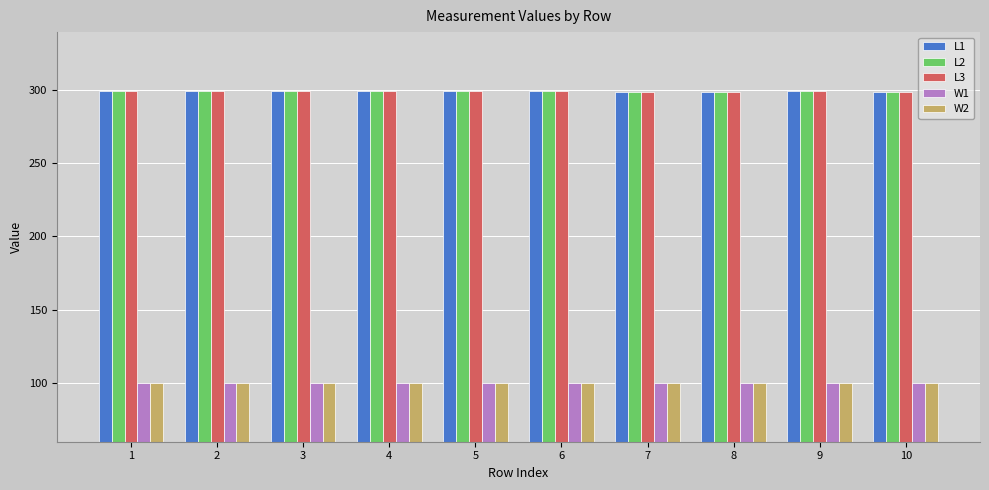

What is the spread (max minus min) of values at 2?

199.5